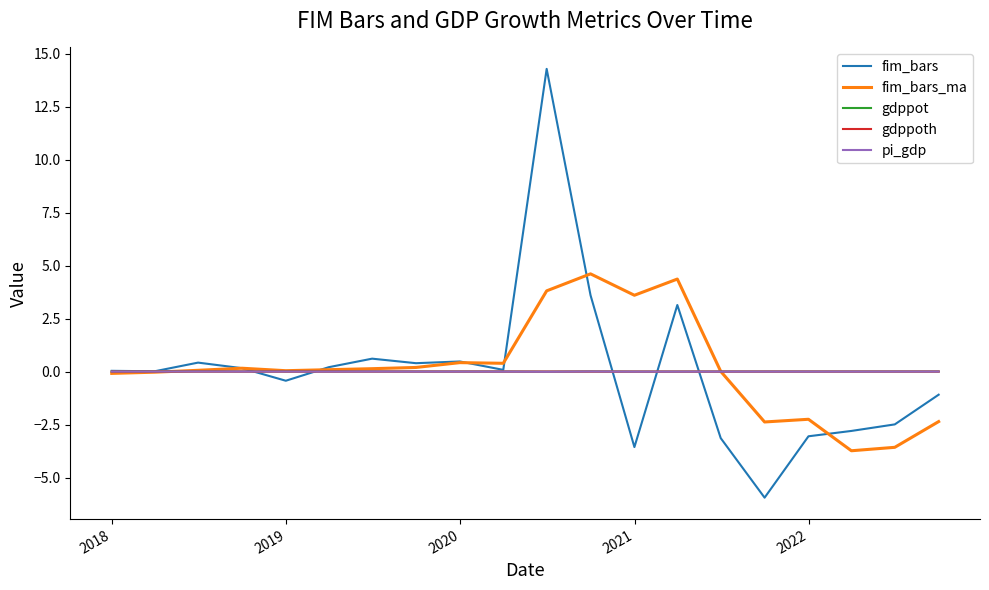

What is the greatest value displayed?

14.3